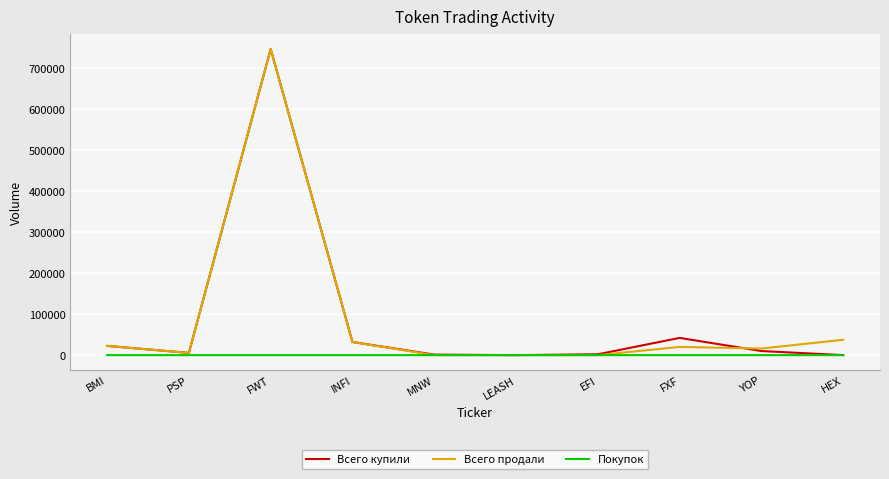

The value of Всего продали at LEASH is 0.0. True or false?

True